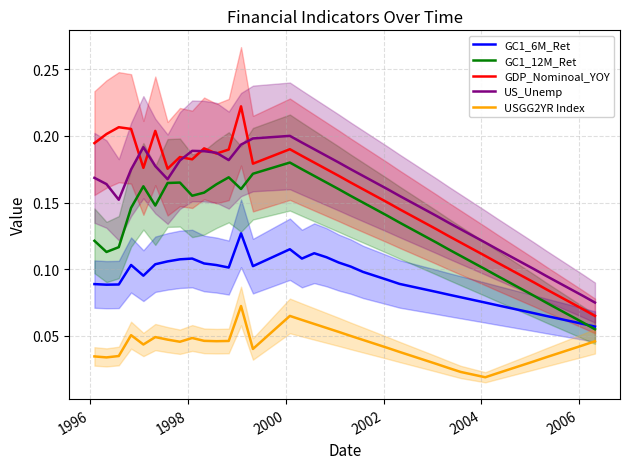

What are all the series names shown in the legend?

GC1_6M_Ret, GC1_12M_Ret, GDP_Nominoal_YOY, US_Unemp, USGG2YR Index